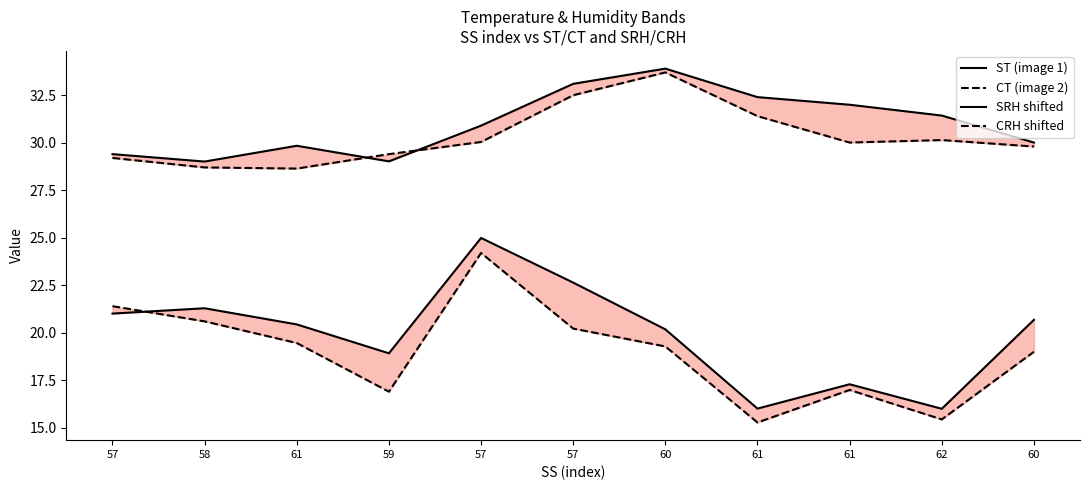

Reading right to left, transcribe all the data shown in this chart.

ST (image 1): 30.0	31.4	32.0	32.4	33.9	33.1	30.9	29.0	29.8	29.0	29.4
CT (image 2): 29.8	30.1	30.0	31.4	33.7	32.5	30.0	29.4	28.6	28.7	29.2
SRH shifted: 20.7	16.0	17.3	16.0	20.2	22.6	25.0	18.9	20.4	21.3	21.0
CRH shifted: 19.0	15.4	17.0	15.3	19.3	20.2	24.2	16.9	19.5	20.6	21.4